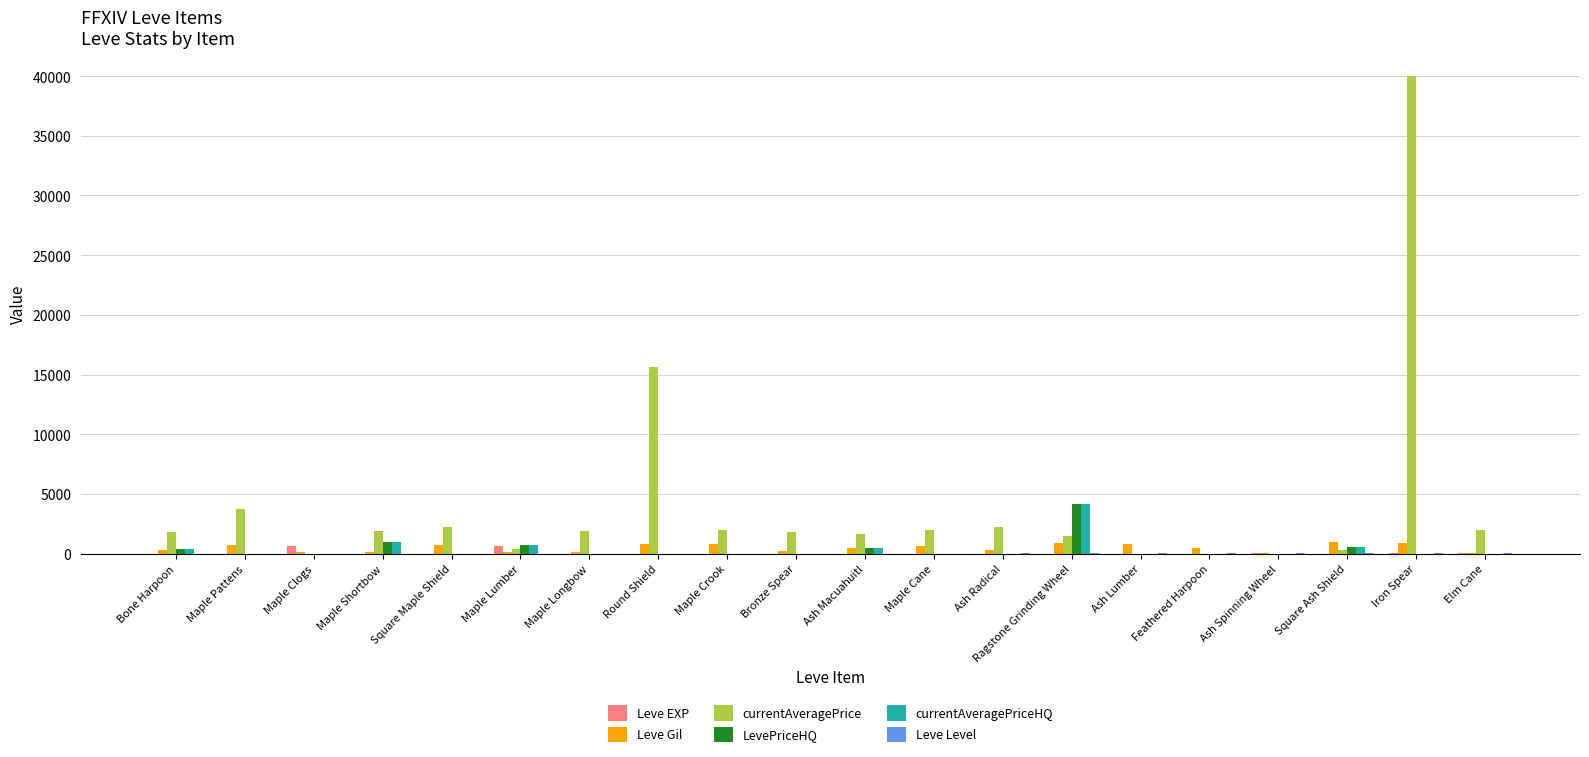

Which series has the largest total across all categories?

currentAveragePrice